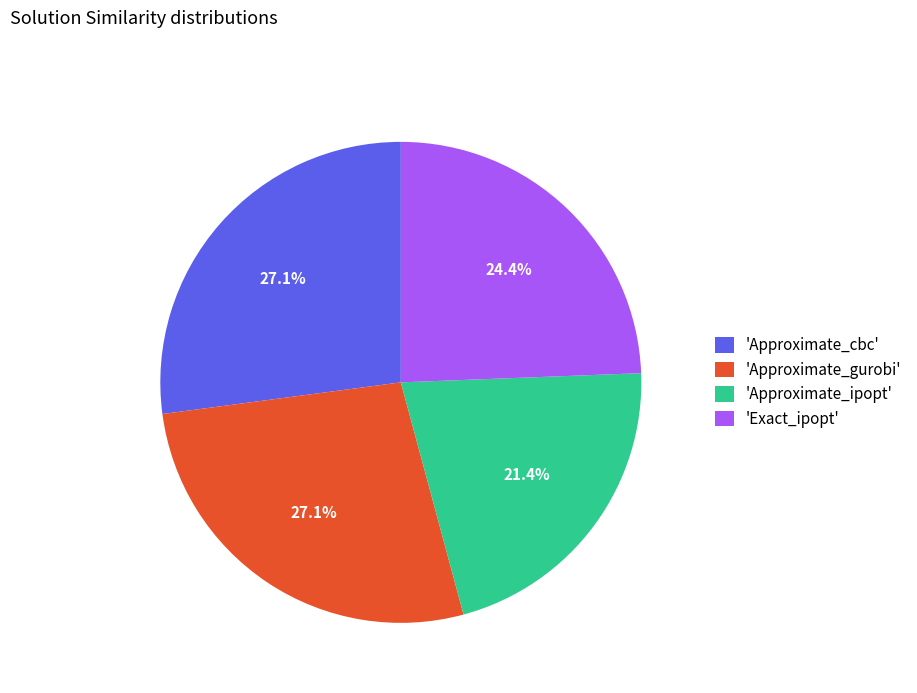

What percentage is NOT represented by 'Approximate_ipopt'?

78.6%